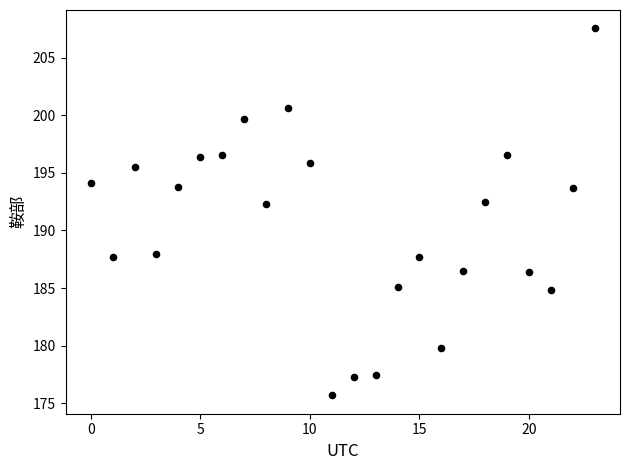

How many points are shown in the scatter plot?

24